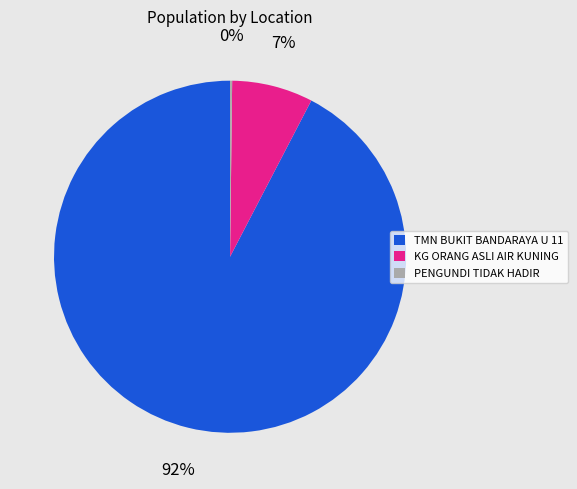

What percentage is the KG ORANG ASLI AIR KUNING slice, to the nearest percent?

7%